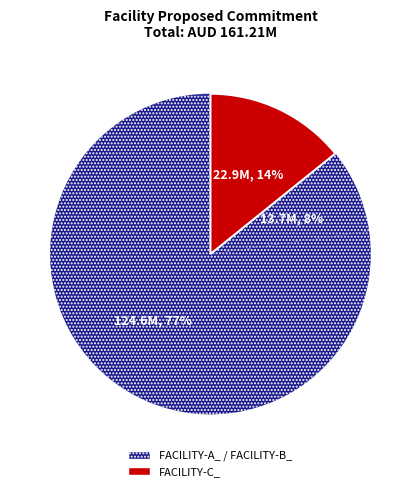

How many segments does this pie chart have?

3